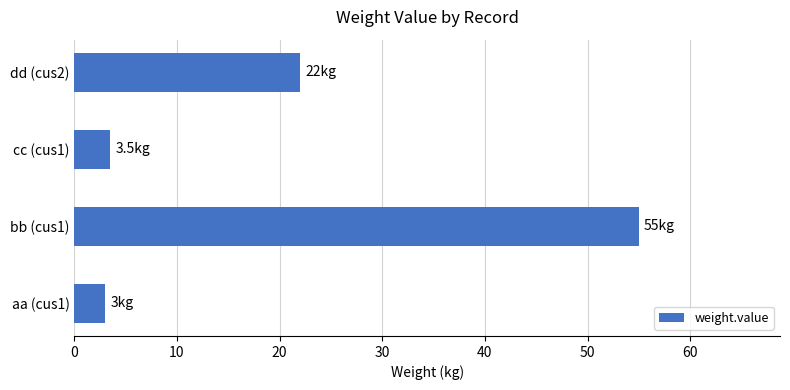

The value at aa (cus1) is 3.0. True or false?

True